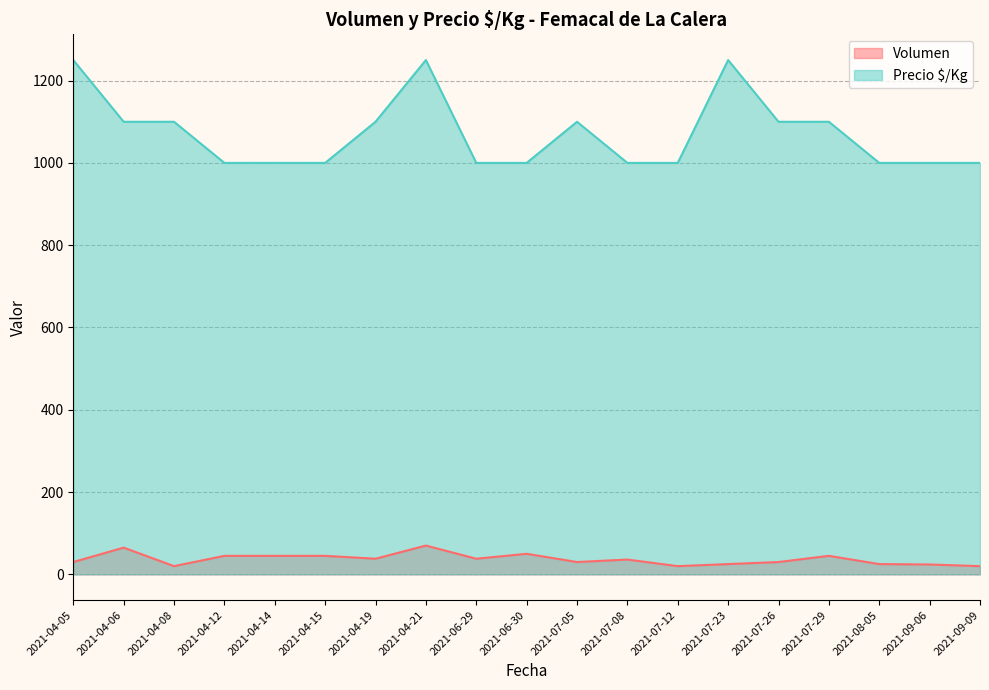

True or false: Precio $/Kg has a value of 1100 at 2021-04-06.

True